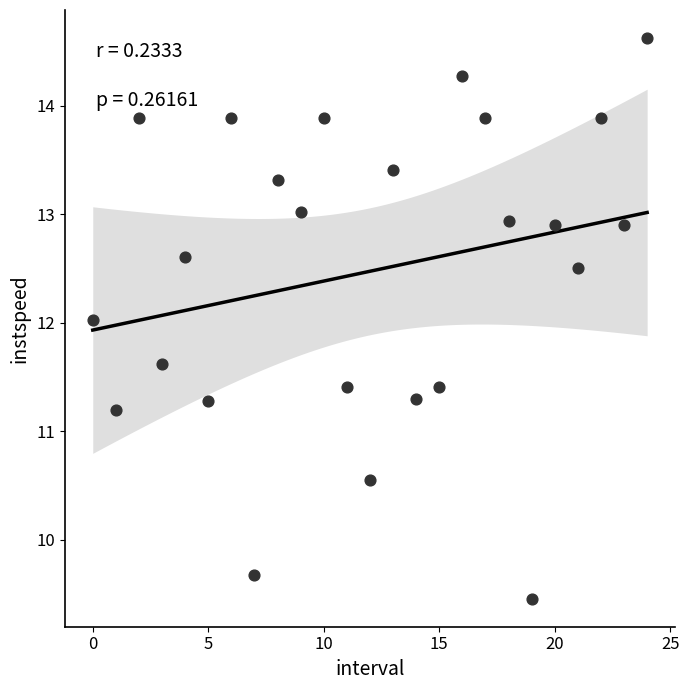

What is the range of Y values (max minus min)?

5.2